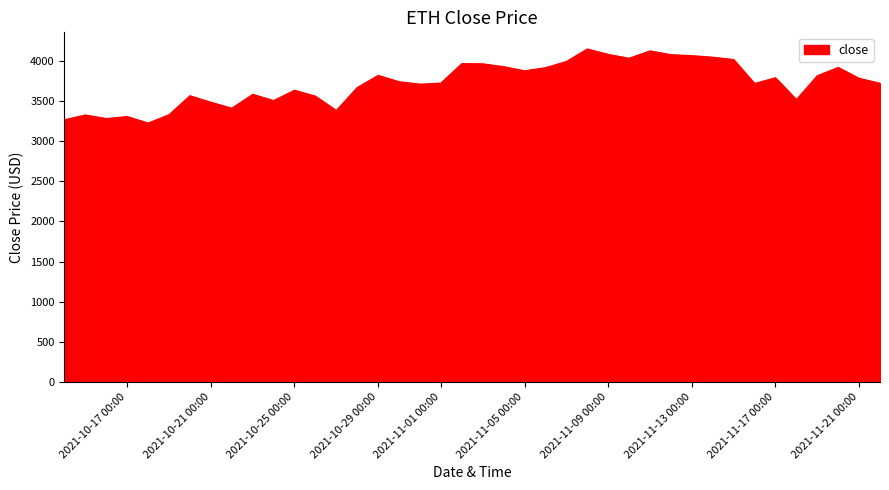

What is the greatest value displayed?

4150.8